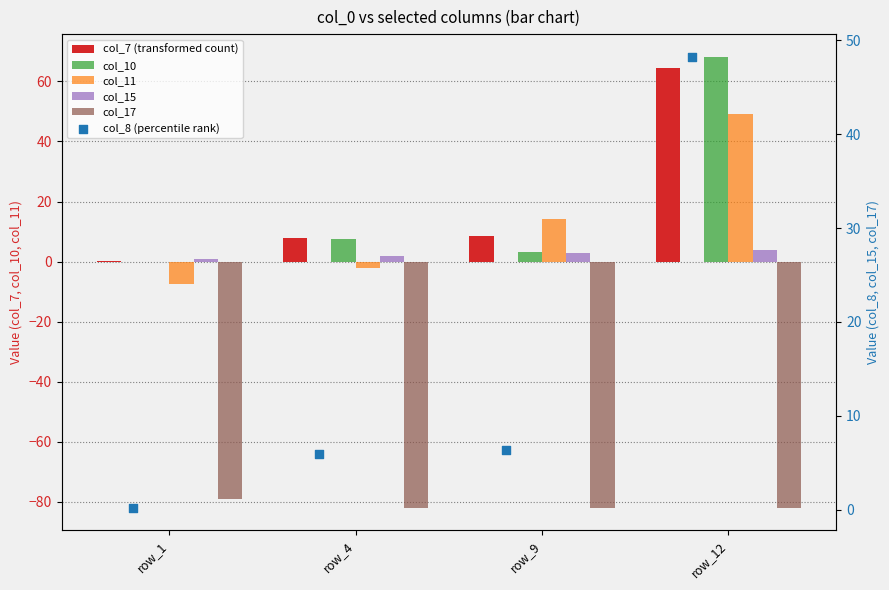

Which series has the largest total across all categories?

col_7 (transformed count)